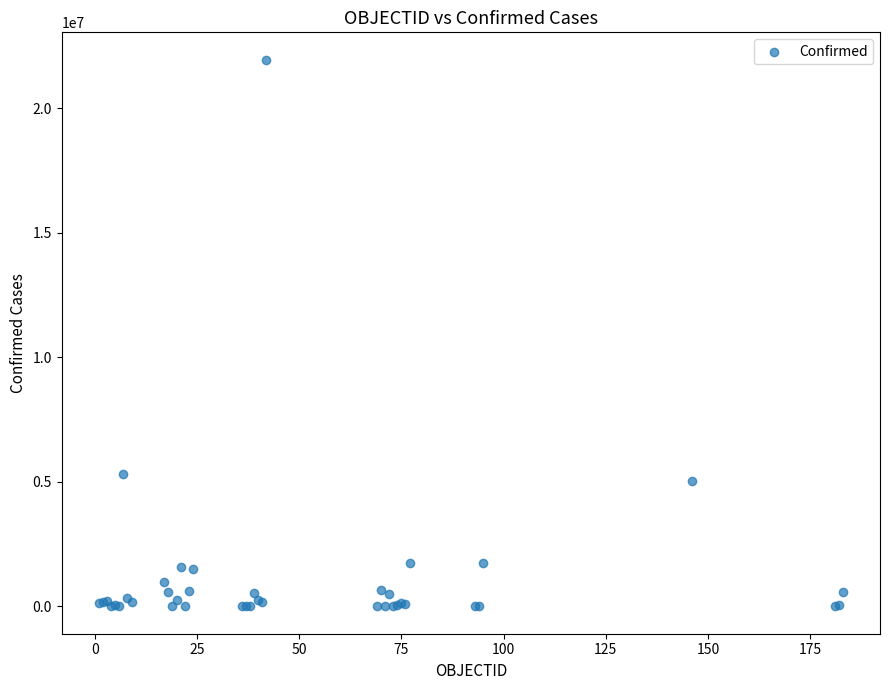

What Y value in the scatter plot is closest to 10981695?

5307159